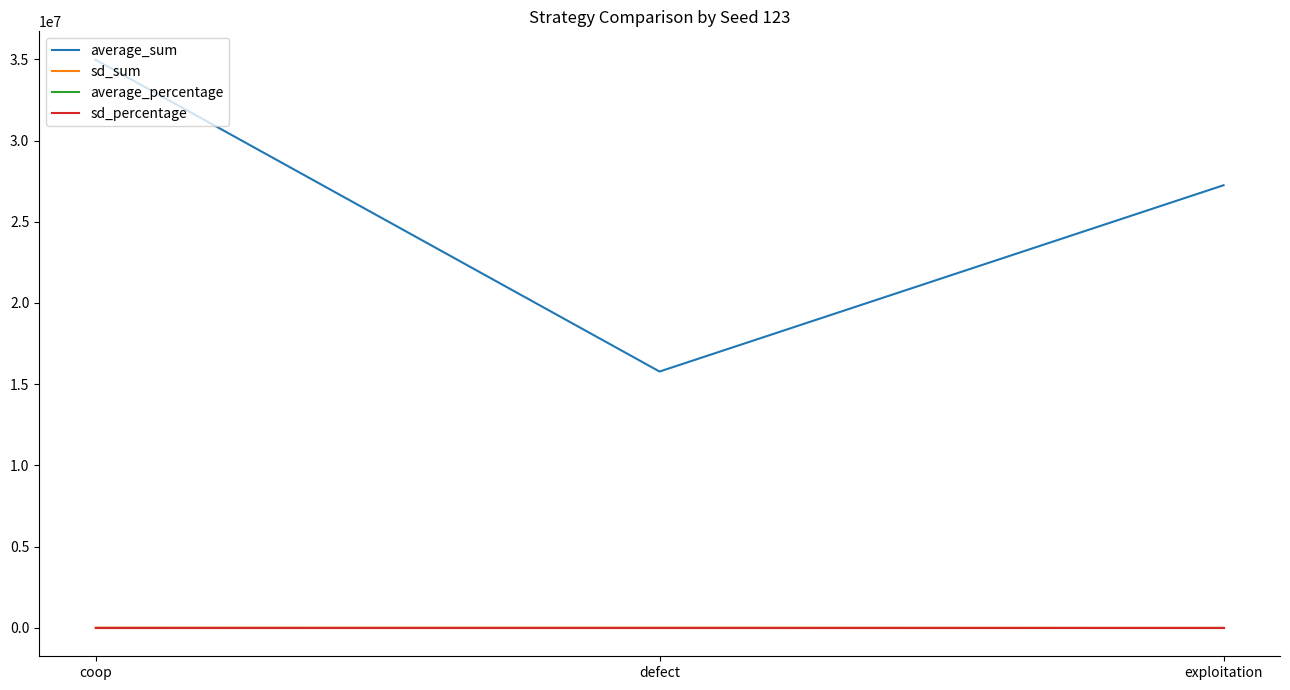

At which category does the chart reach its peak across all series?

coop